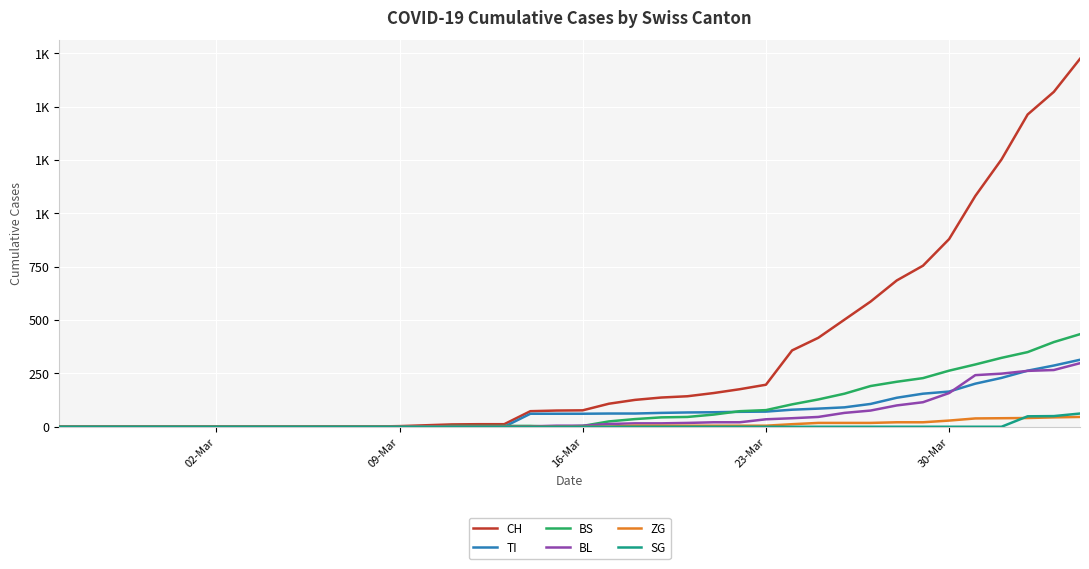

What are all the series names shown in the legend?

CH, TI, BS, BL, ZG, SG